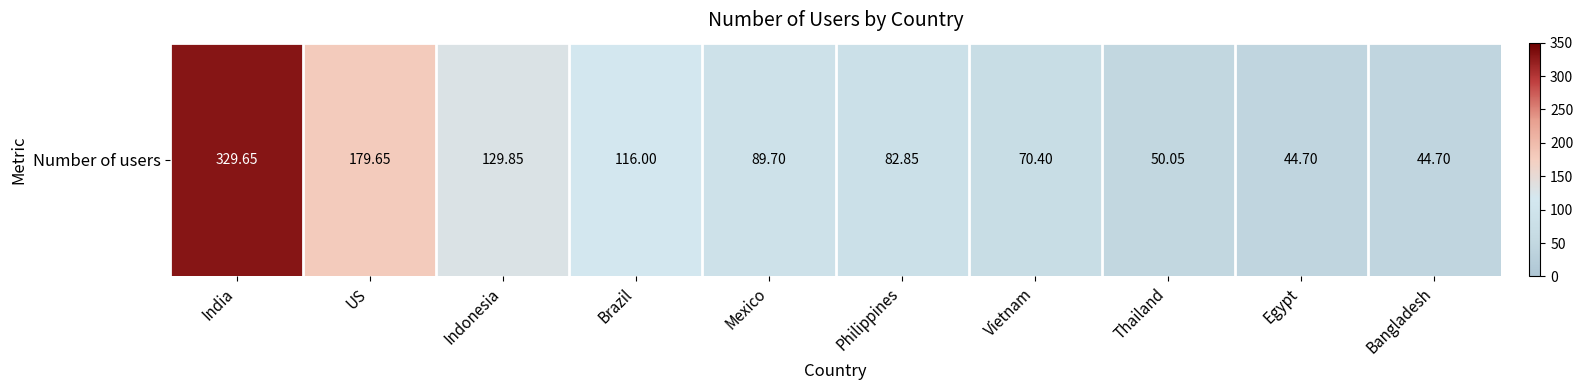

What is the difference between the second highest and minimum values?

134.9